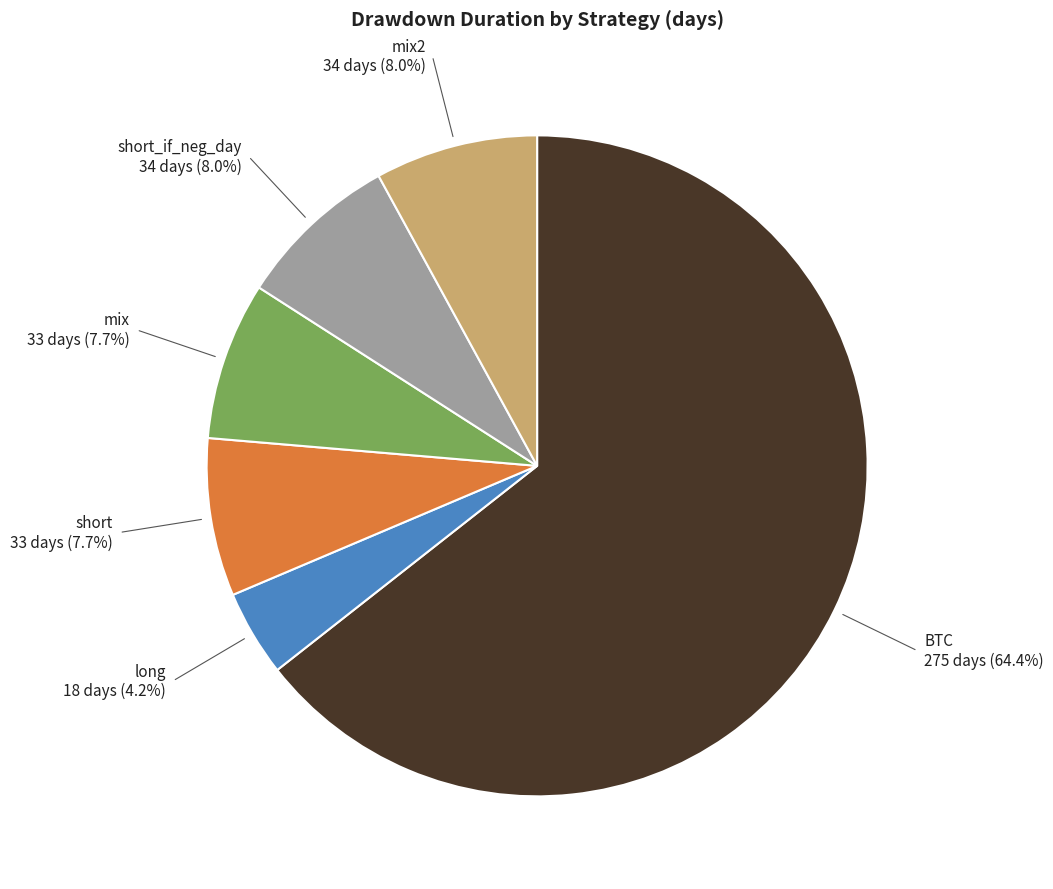

Is there any slice that represents more than half of the pie?

Yes